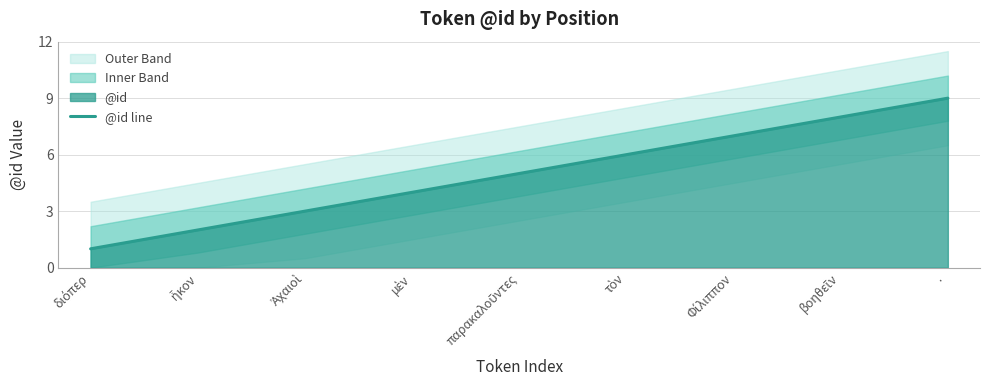

Reading left to right, what are all the values shown in this chart?

διόπερ=1	ἧκον=2	Ἀχαιοὶ=3	μὲν=4	παρακαλοῦντες=5	τὸν=6	Φίλιππον=7	βοηθεῖν=8	·=9